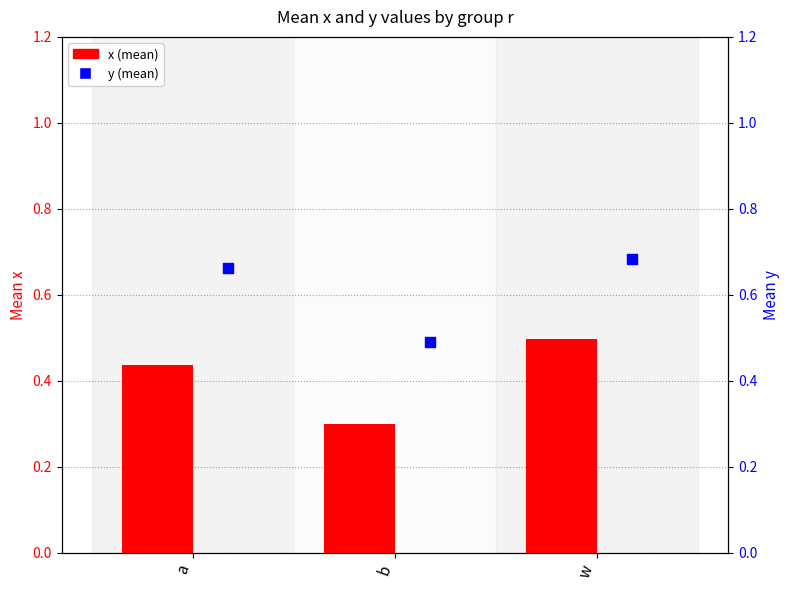

Is the value of x at a greater than the value of y at b?

No